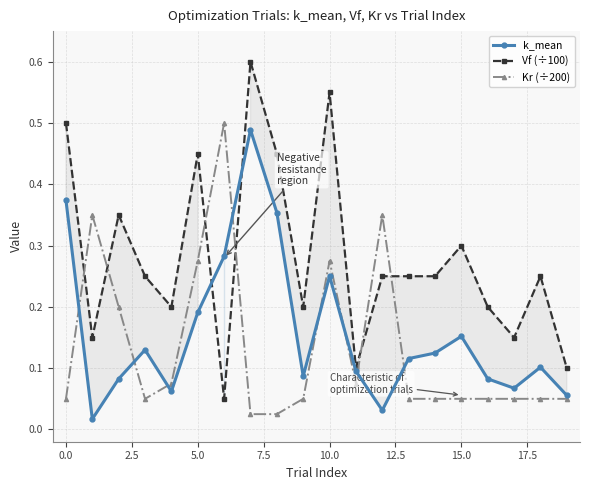

True or false: Kr (÷200) and k_mean cross at least once.

True